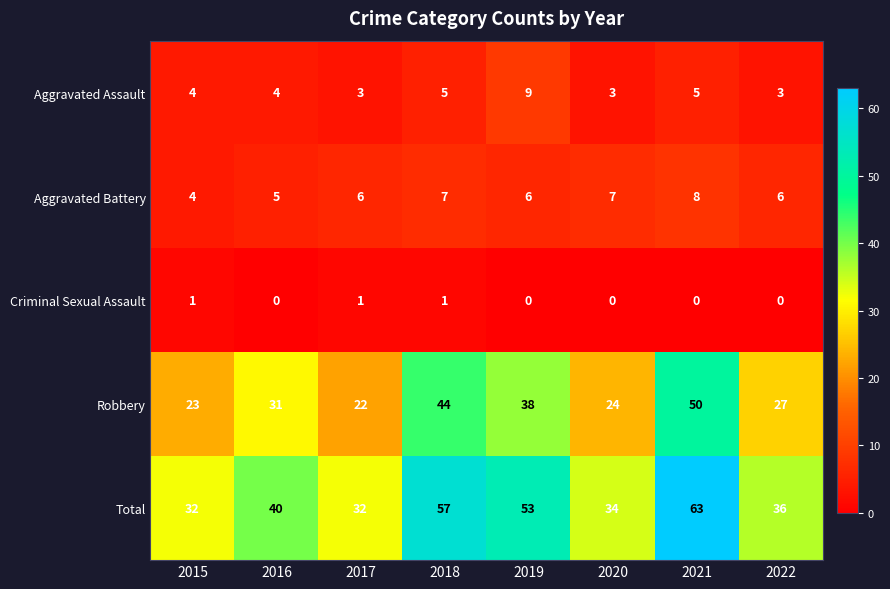

At which category is the sum across all series the highest?

2021